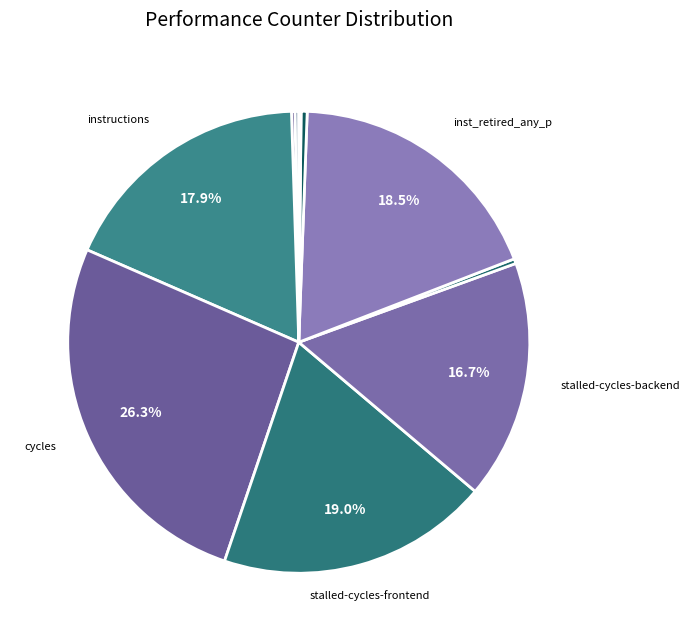

How many segments does this pie chart have?

10